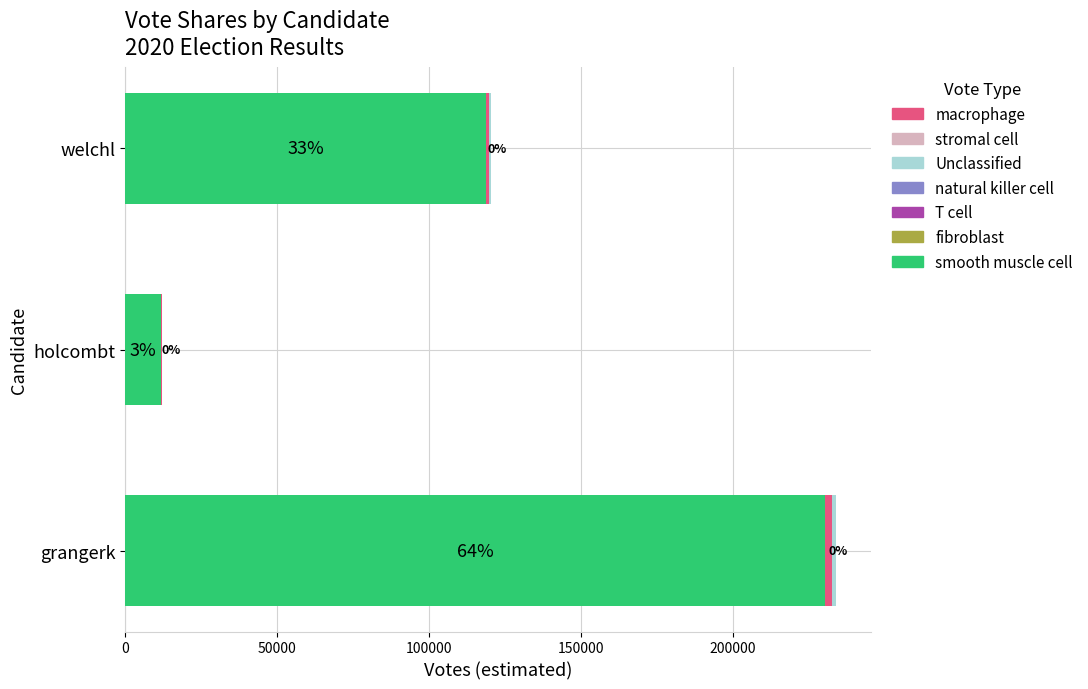

How many bars are there in each group?

3